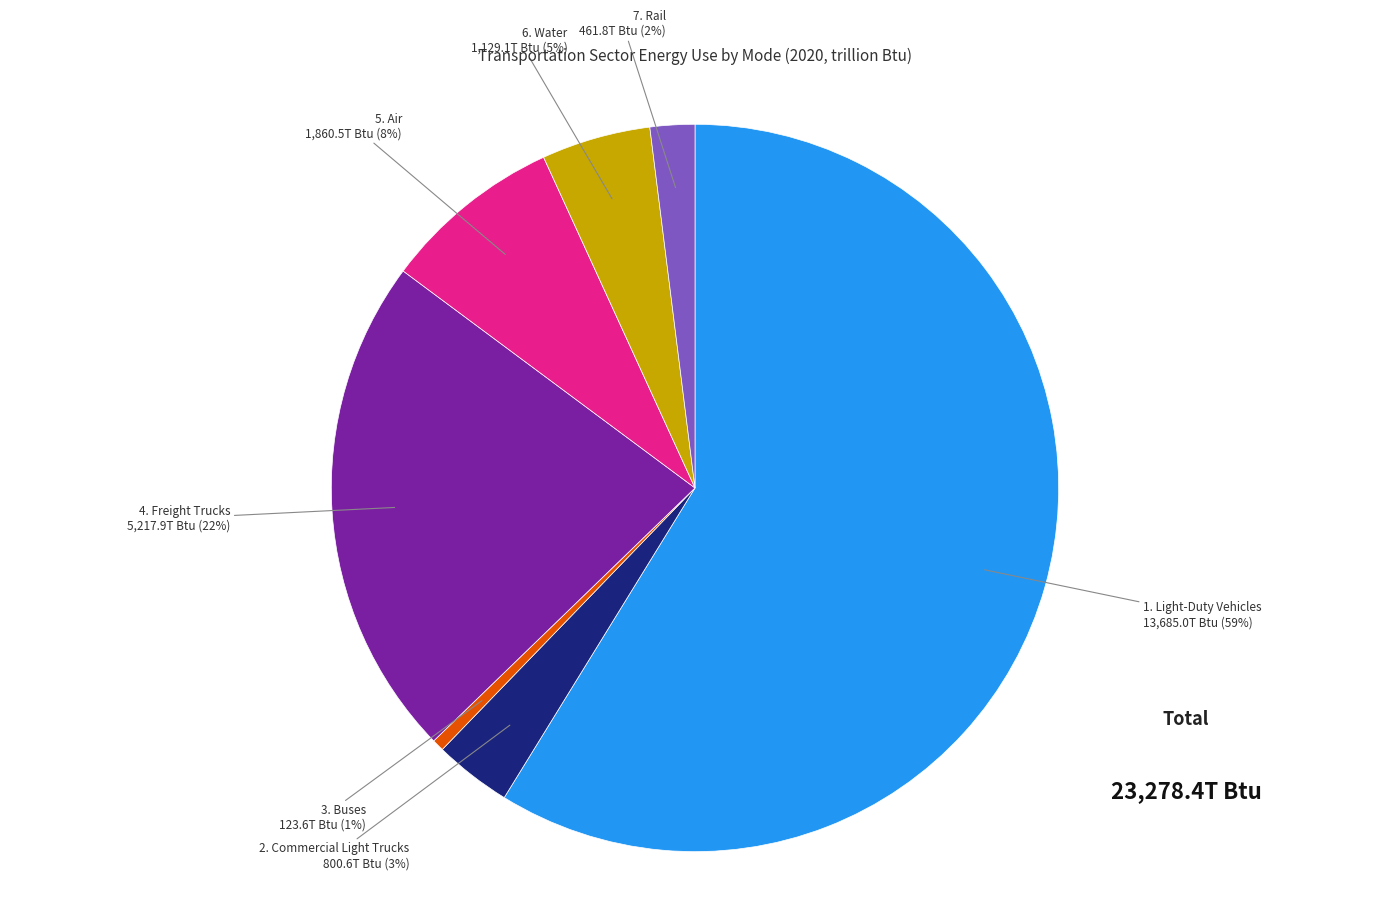

Between 5. Air and 6. Water, which is larger?

5. Air